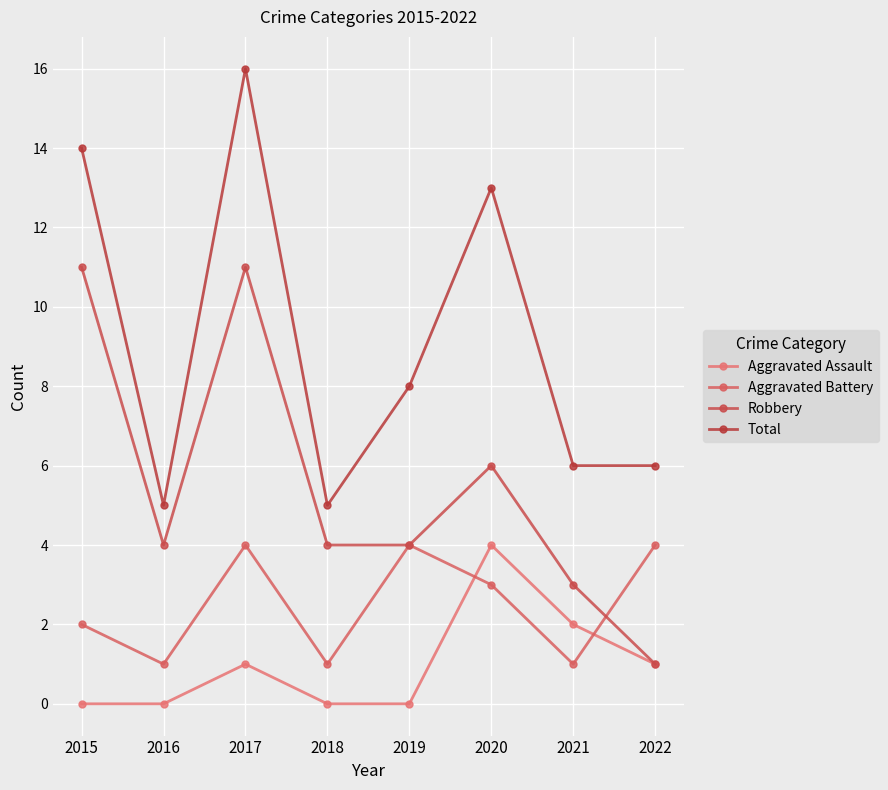

What is the sum of all Aggravated Assault values?

8